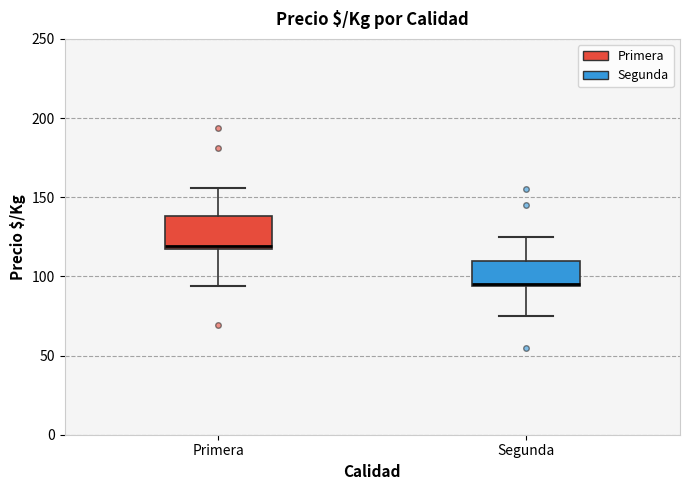

Which box's median line is the lowest?

Segunda